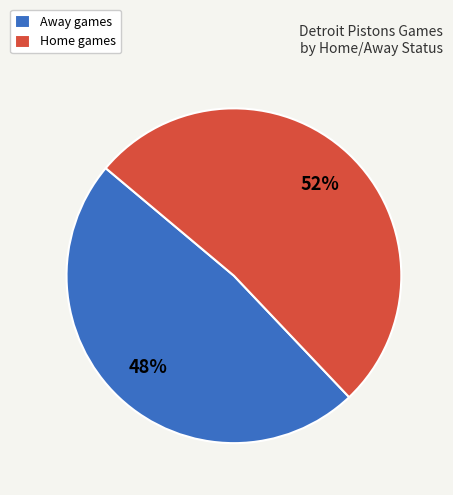

Which has a higher value, Home games or Away games?

Home games